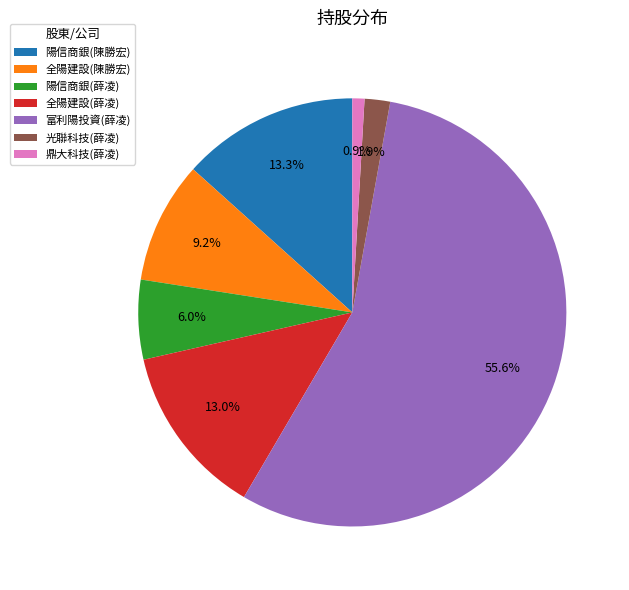

Which slice is the smallest?

鼎大科技(薛凌)